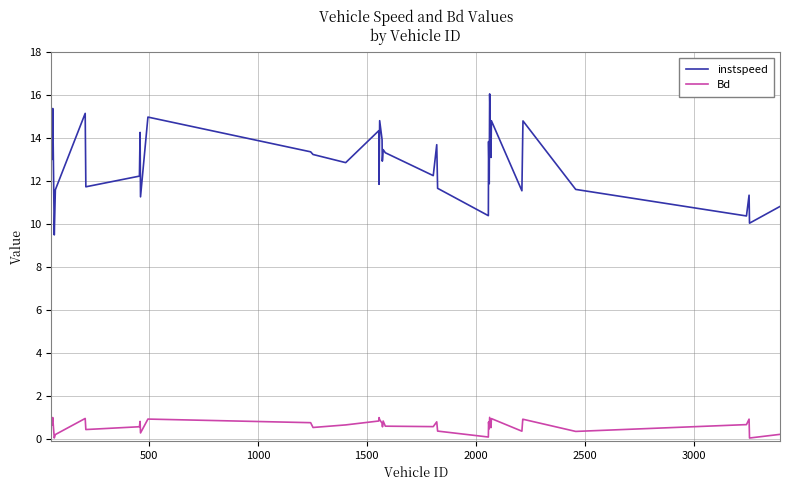

True or false: instspeed and Bd cross at least once.

False